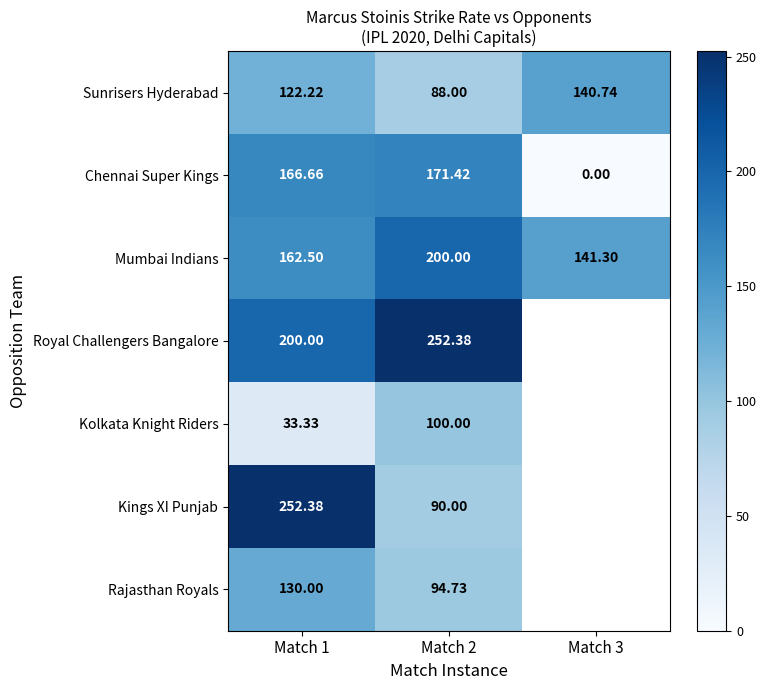

Rank the series at Match 1 from highest to lowest value.

Kings XI Punjab, Royal Challengers Bangalore, Chennai Super Kings, Mumbai Indians, Rajasthan Royals, Sunrisers Hyderabad, Kolkata Knight Riders